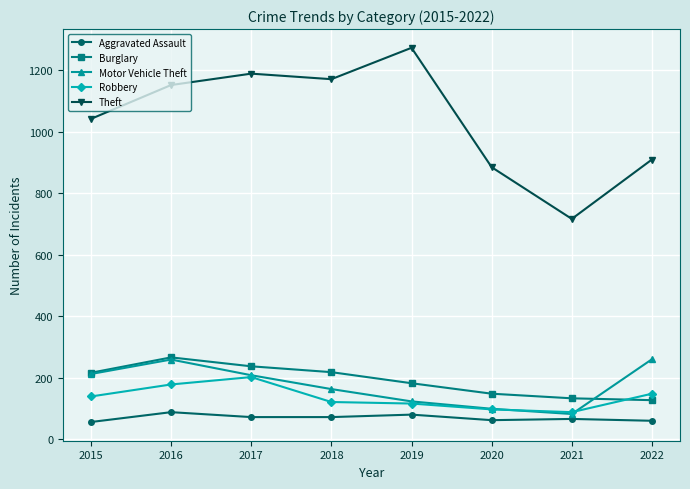

The Burglary series shows 312 at 2019. True or false?

False